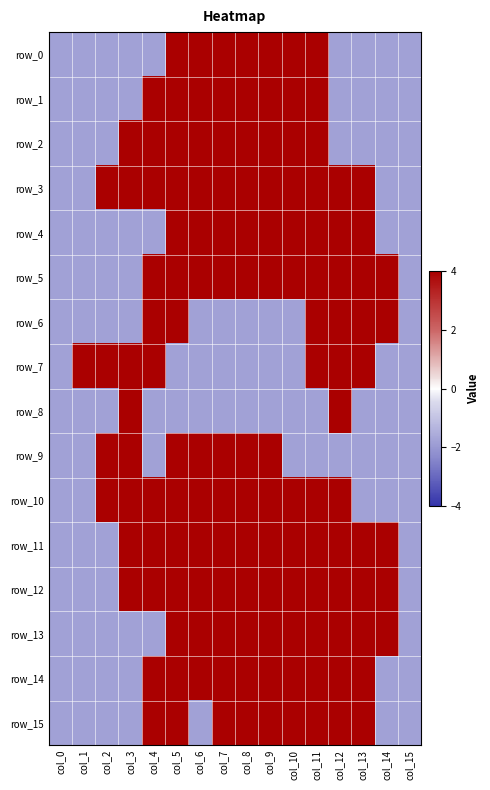

At which label does row_0 first exceed -1?

col_5